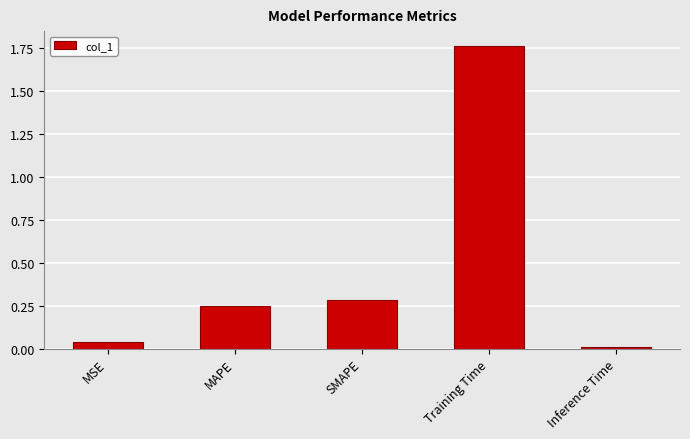

At which category does the chart reach its peak across all series?

Training Time